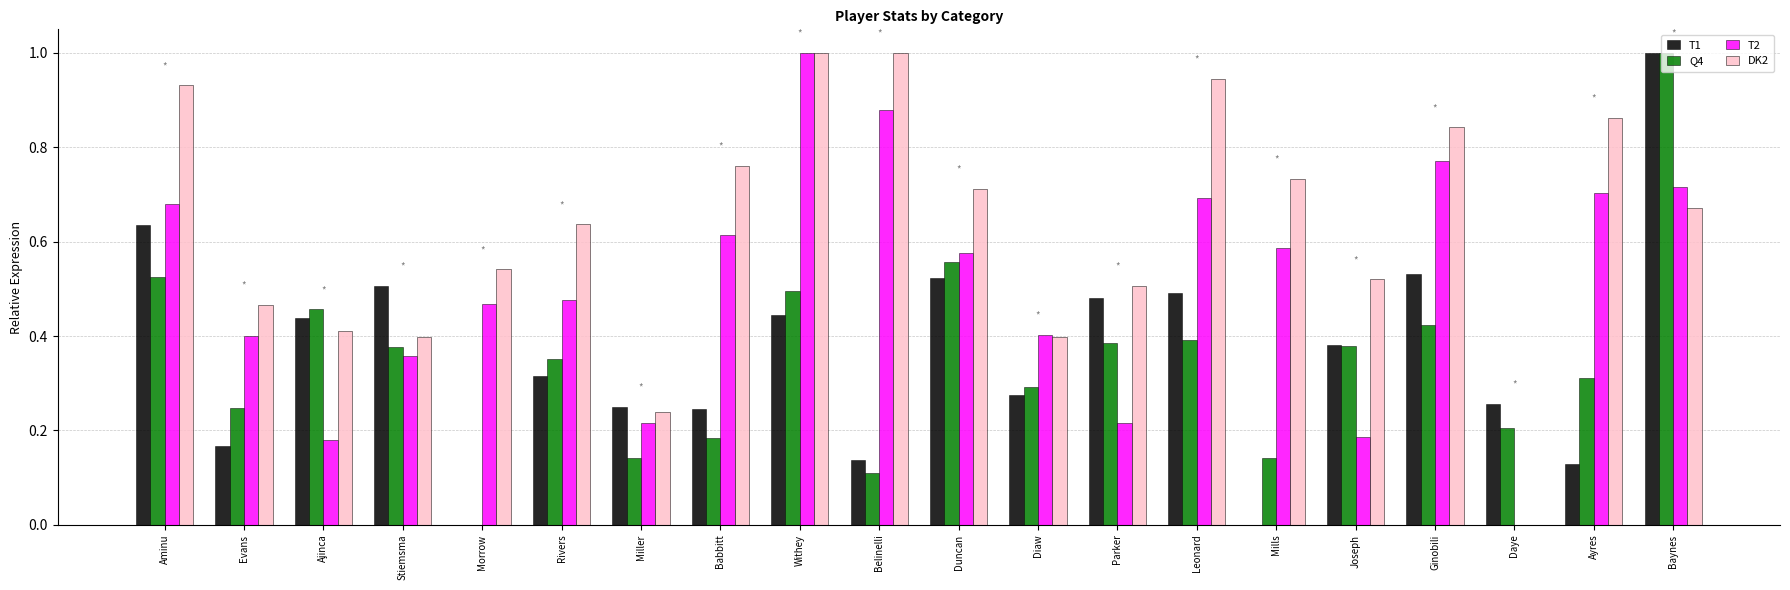

How many positive values does the T2 series have?

19